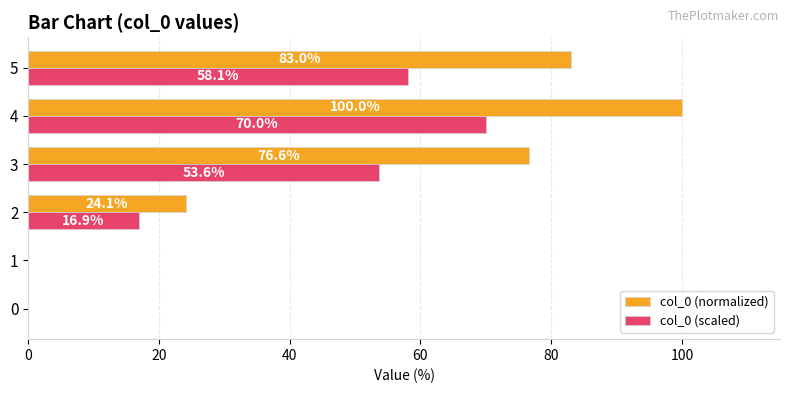

At which category does the chart reach its peak across all series?

4